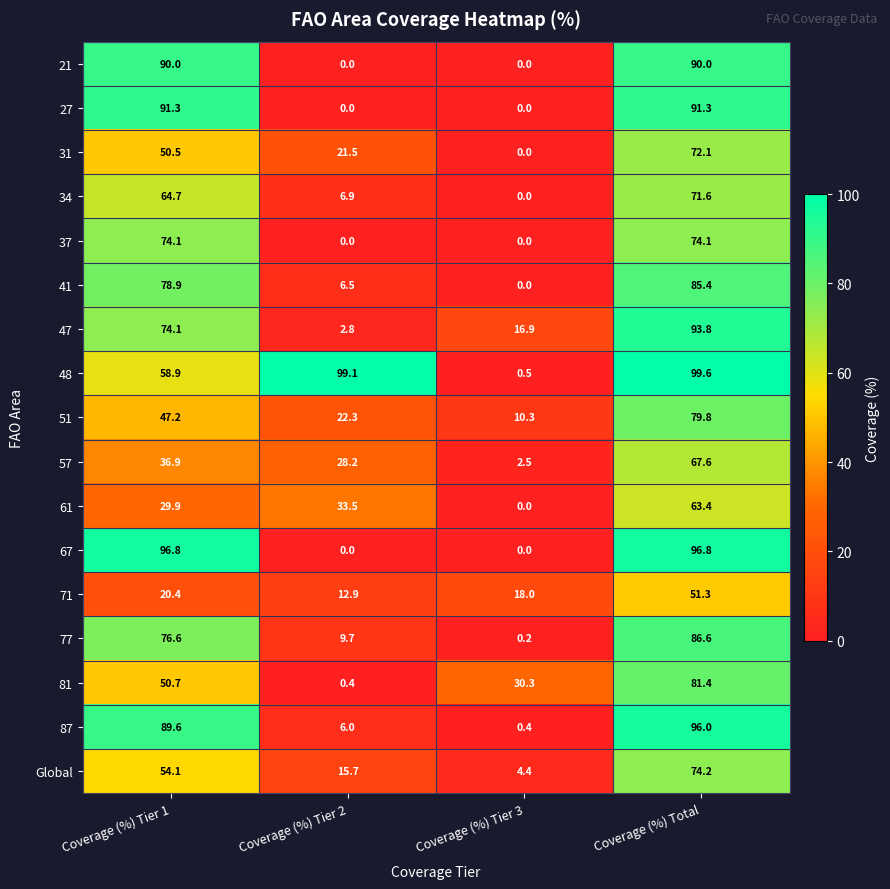

What is the difference between the highest and lowest values at Coverage (%) Tier 1?

76.4